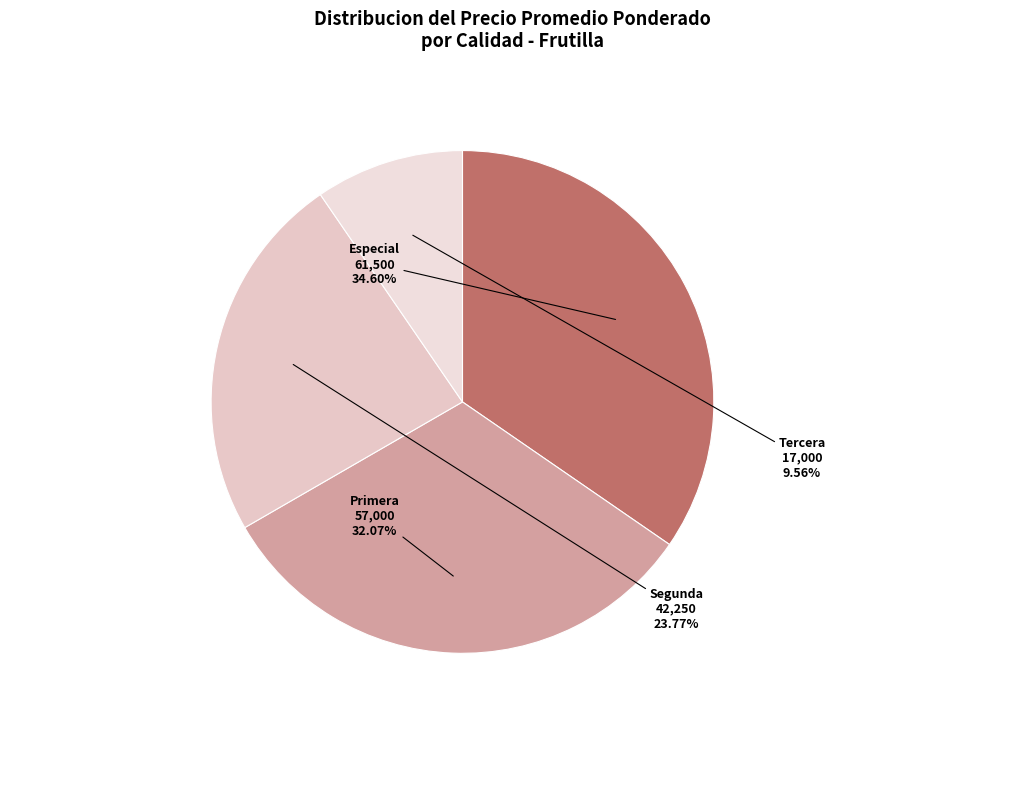

Does any single category account for the majority?

No